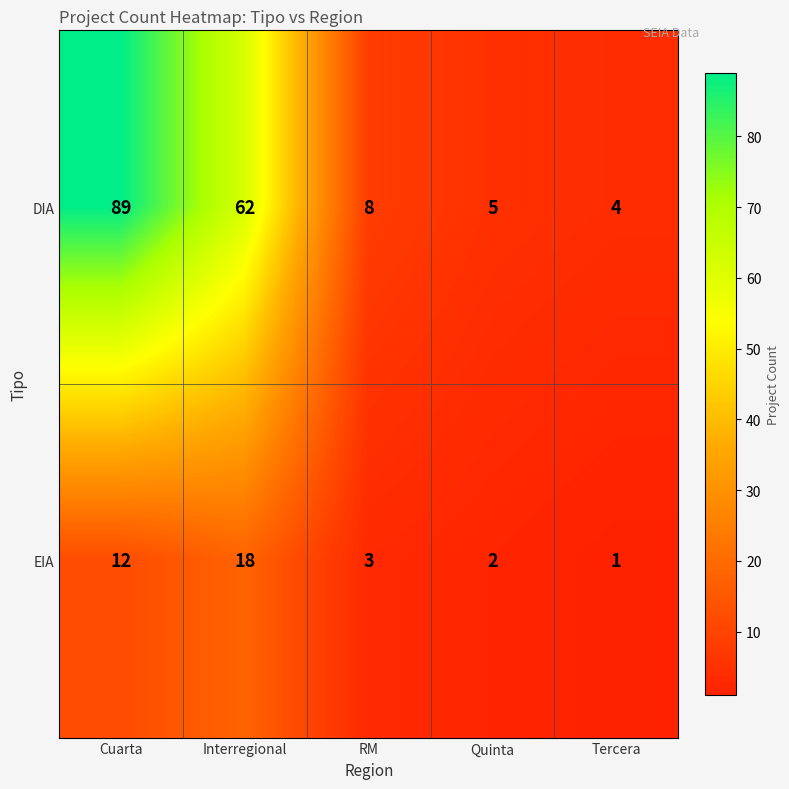

Reading left to right, list all the values displayed in this chart.

DIA: Cuarta=89	Interregional=62	RM=8	Quinta=5	Tercera=4
EIA: Cuarta=12	Interregional=18	RM=3	Quinta=2	Tercera=1